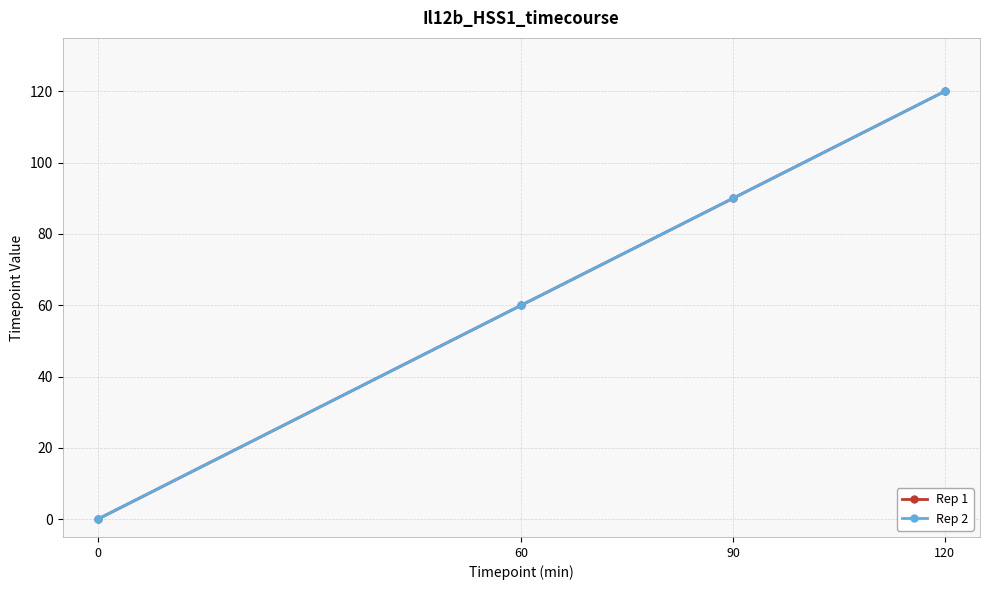

At which category is the sum across all series the highest?

120